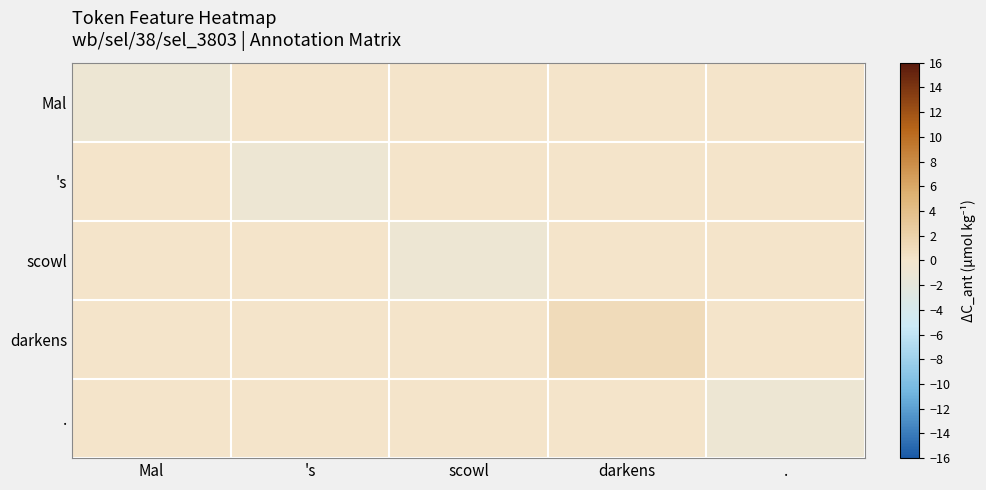

What is the difference between the highest and lowest values at scowl?

1